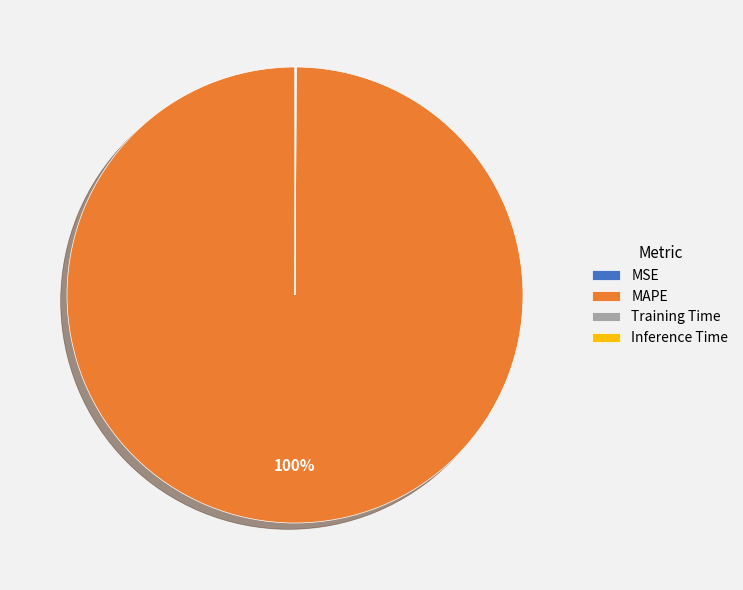

The MAPE slice represents 100% of the pie. True or false?

True